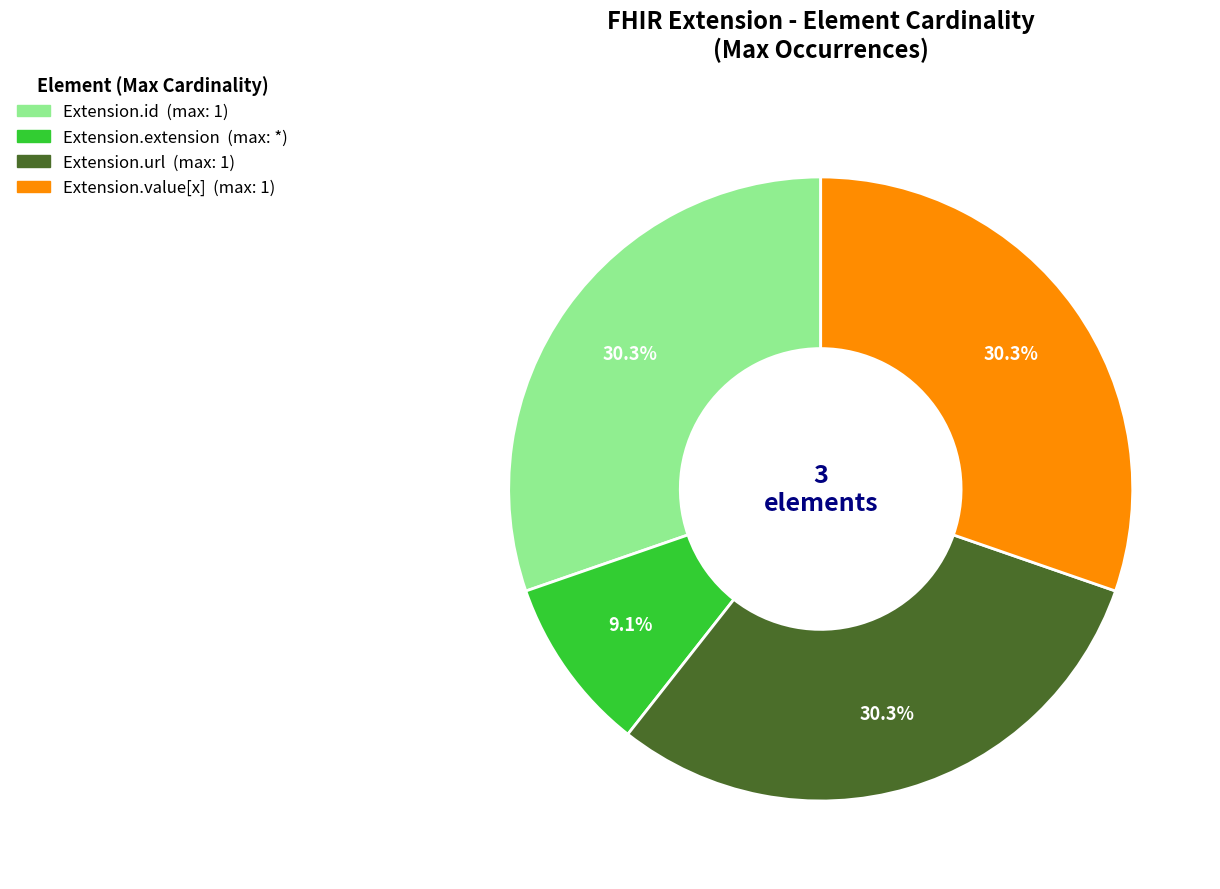

Which slice is the smallest?

Extension.extension